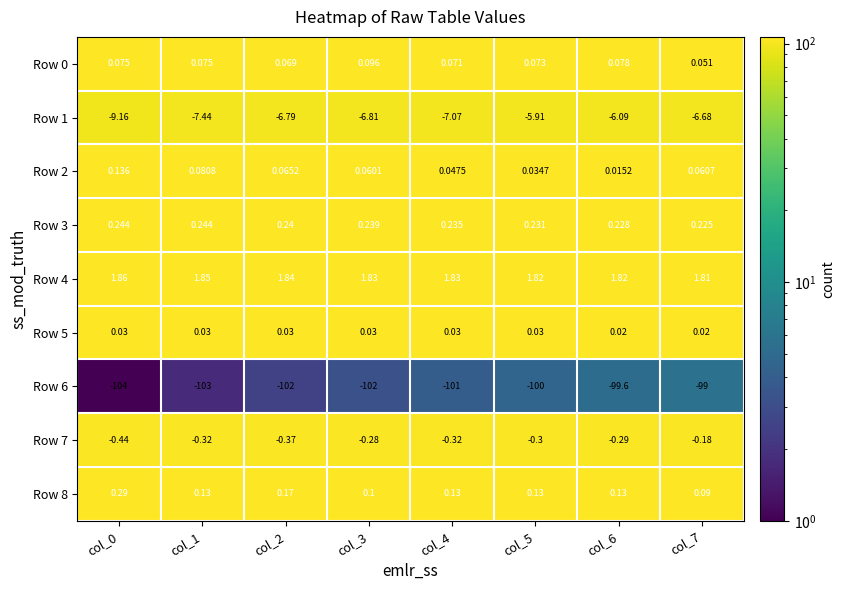

Which series changed the most between col_6 and col_7?

Row 6